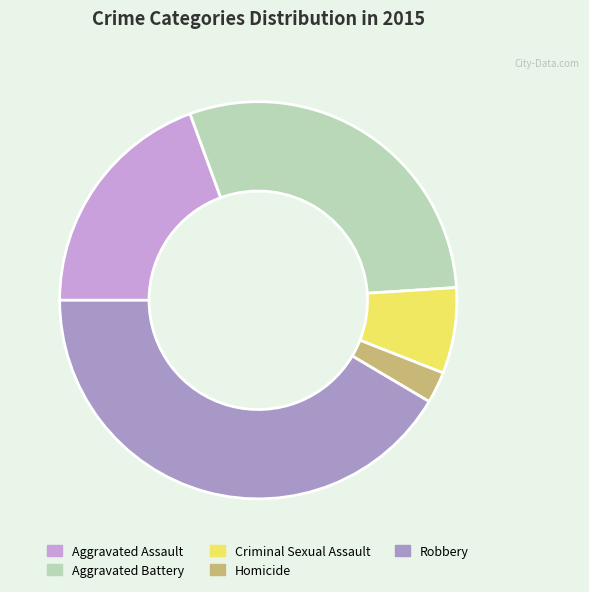

To the nearest percent, what portion does Aggravated Battery represent?

30%